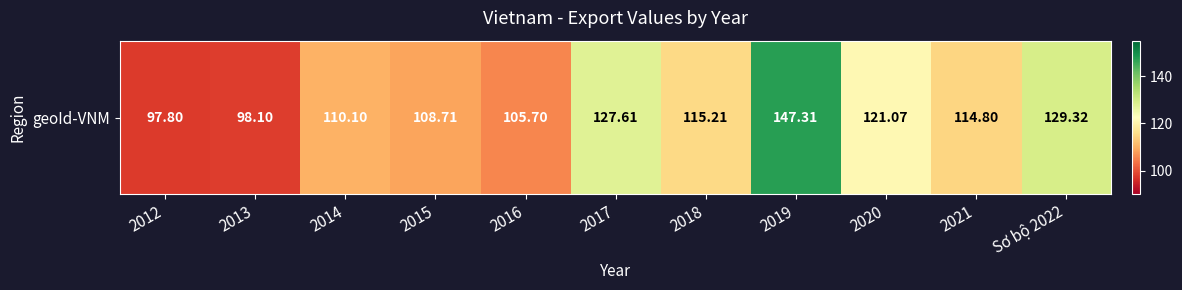

How many series are shown in this chart?

1